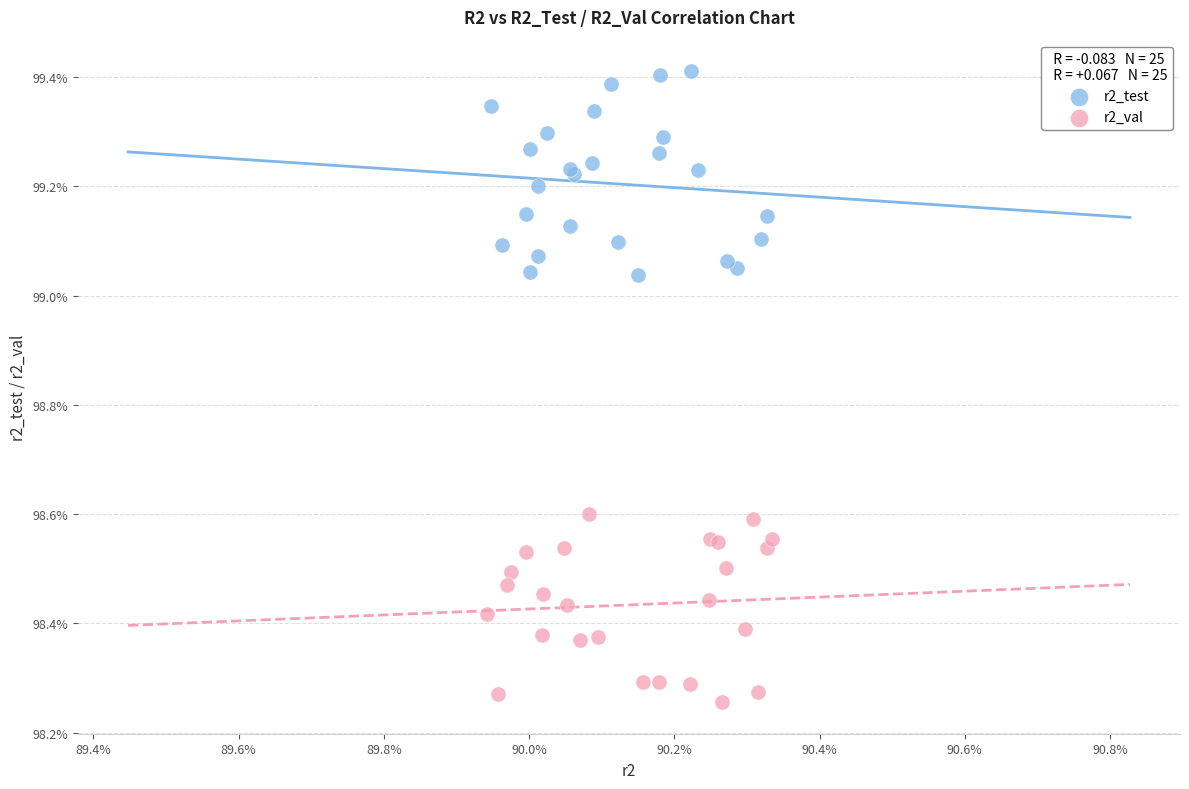

Which series contains the highest Y value?

r2_test